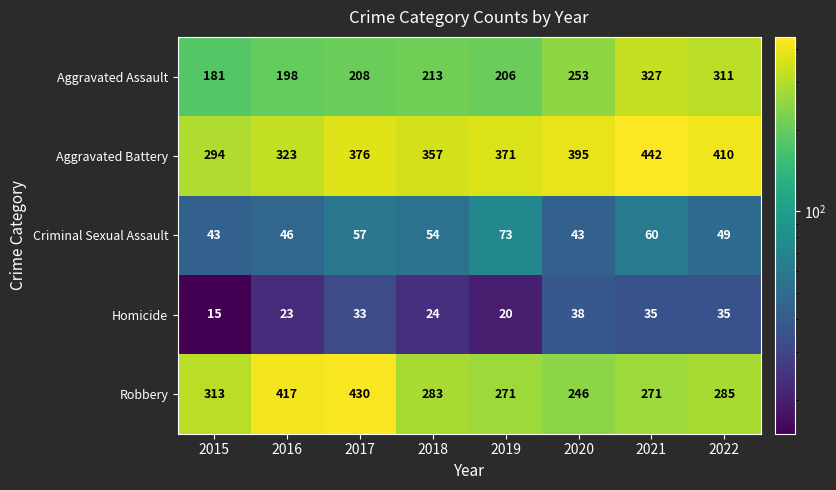

Count the number of categories in the chart.

8